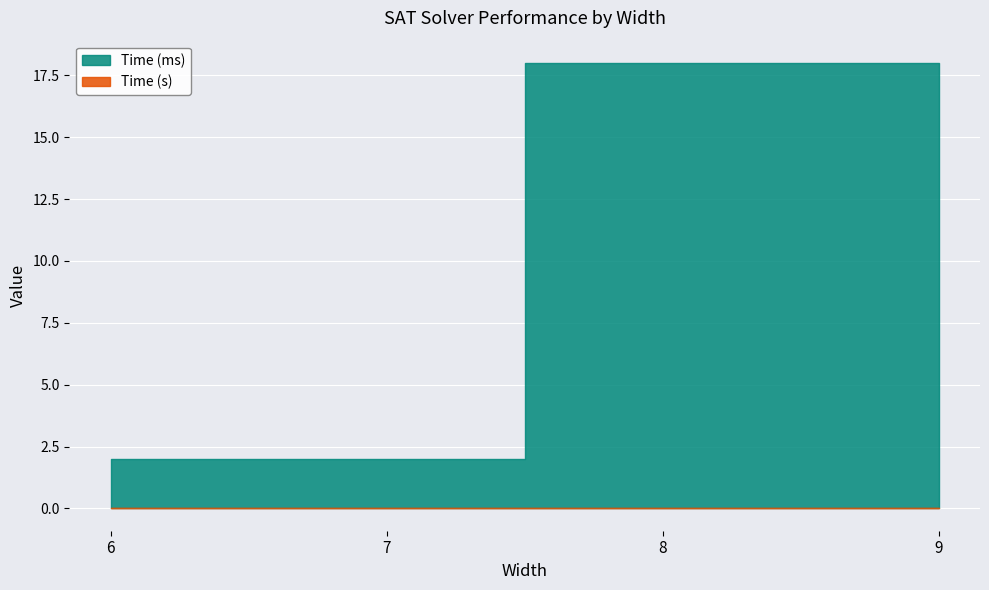

What are all the series names shown in the legend?

Time (ms), Time (s)